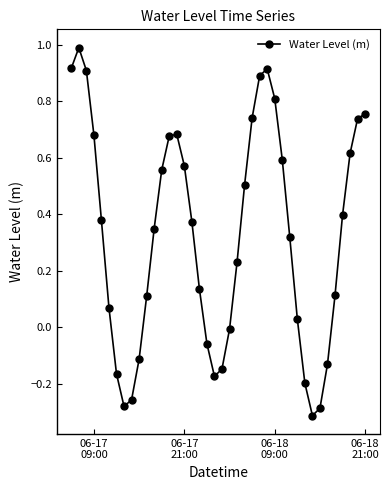

What is the value of the 24th point from the left?

0.5